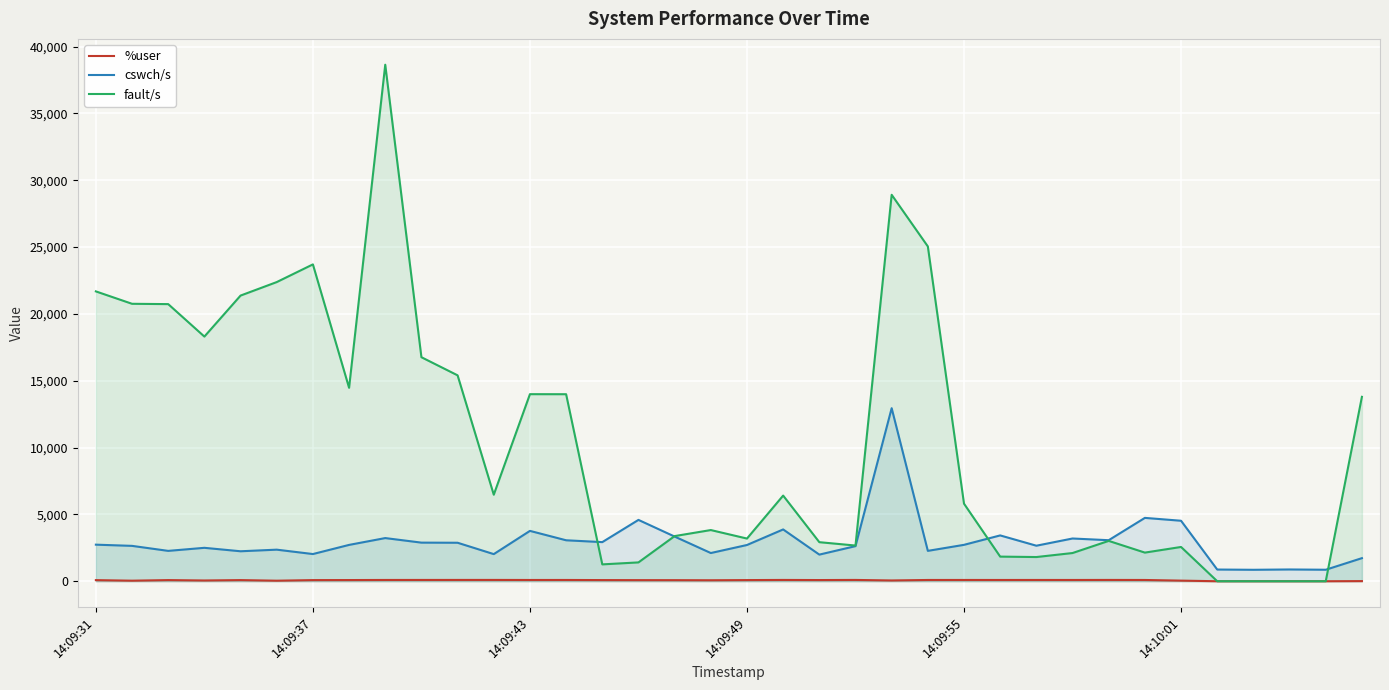

How many lines are shown in the chart?

3